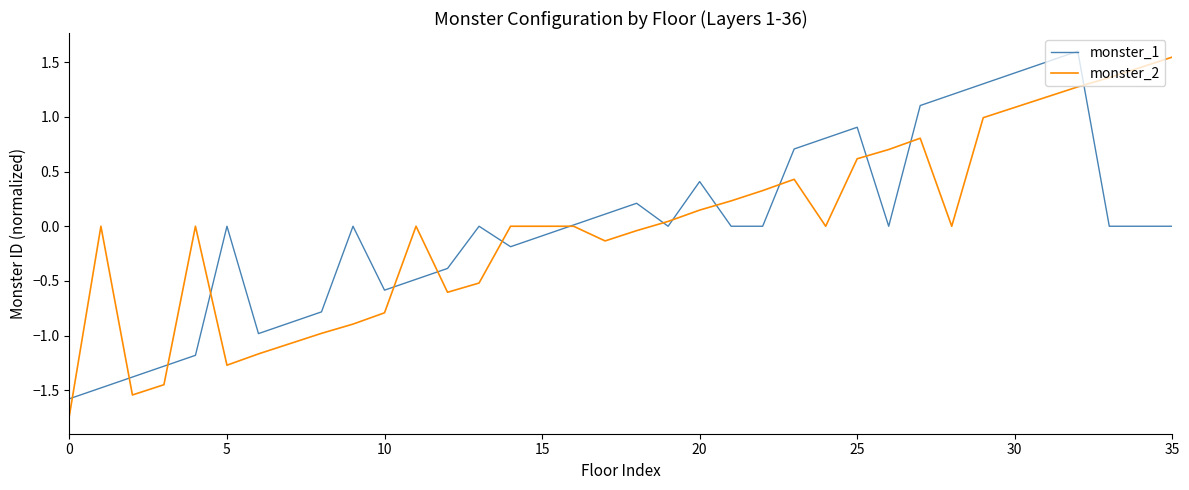

What is the greatest value displayed?

1.6